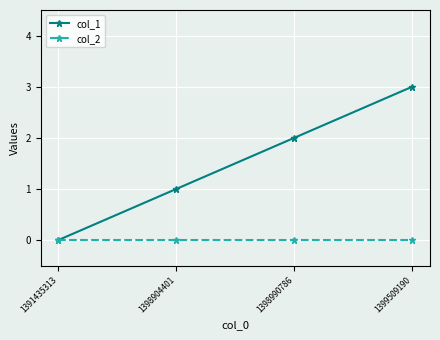

Which series has the largest total across all categories?

col_1